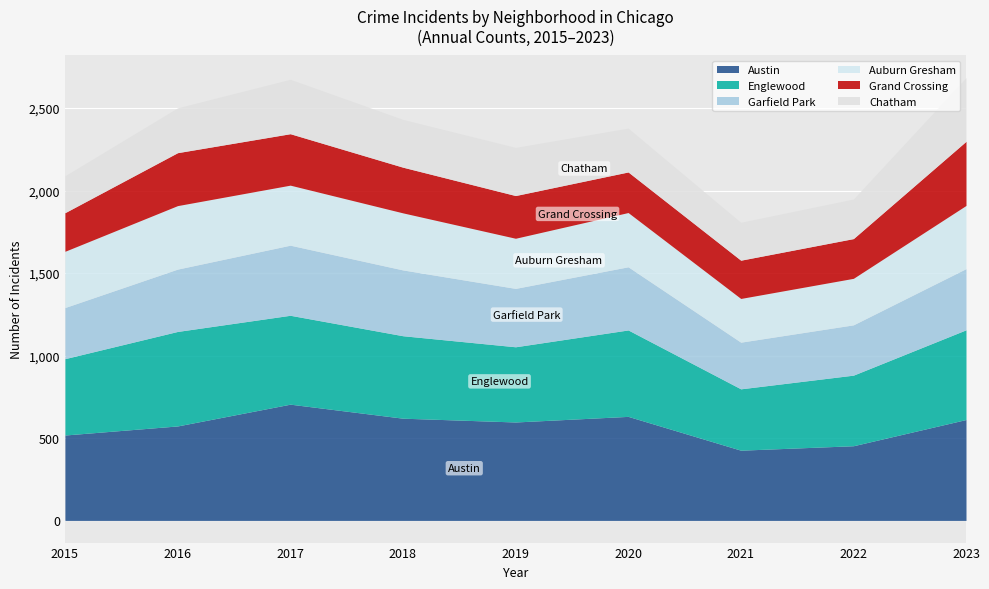

At which category does Garfield Park reach its first local peak?

2017